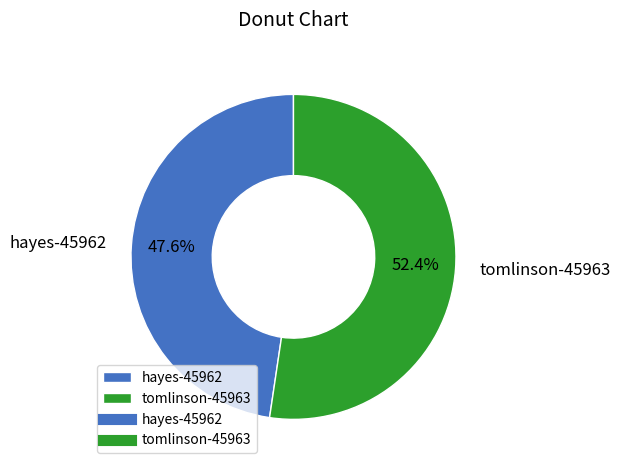

Rank the categories by value from highest to lowest.

tomlinson-45963, hayes-45962